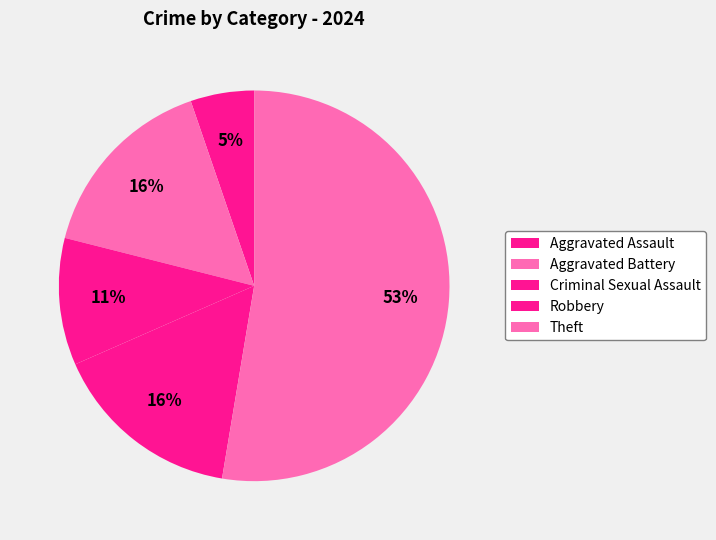

How many segments does this pie chart have?

5